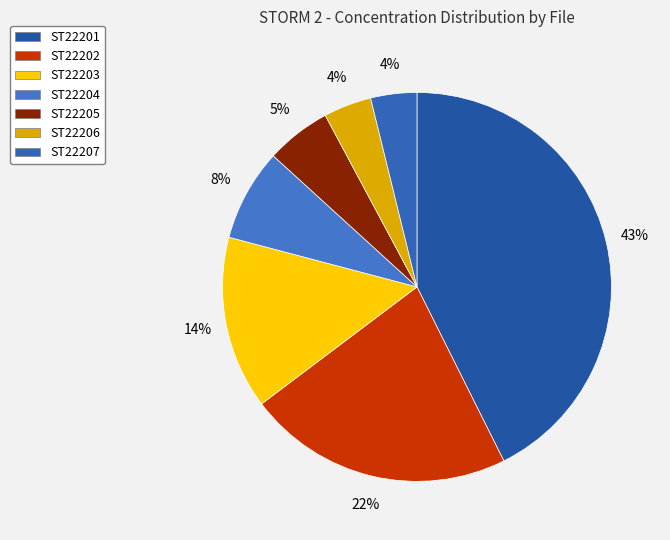

Count the number of slices in the pie.

7